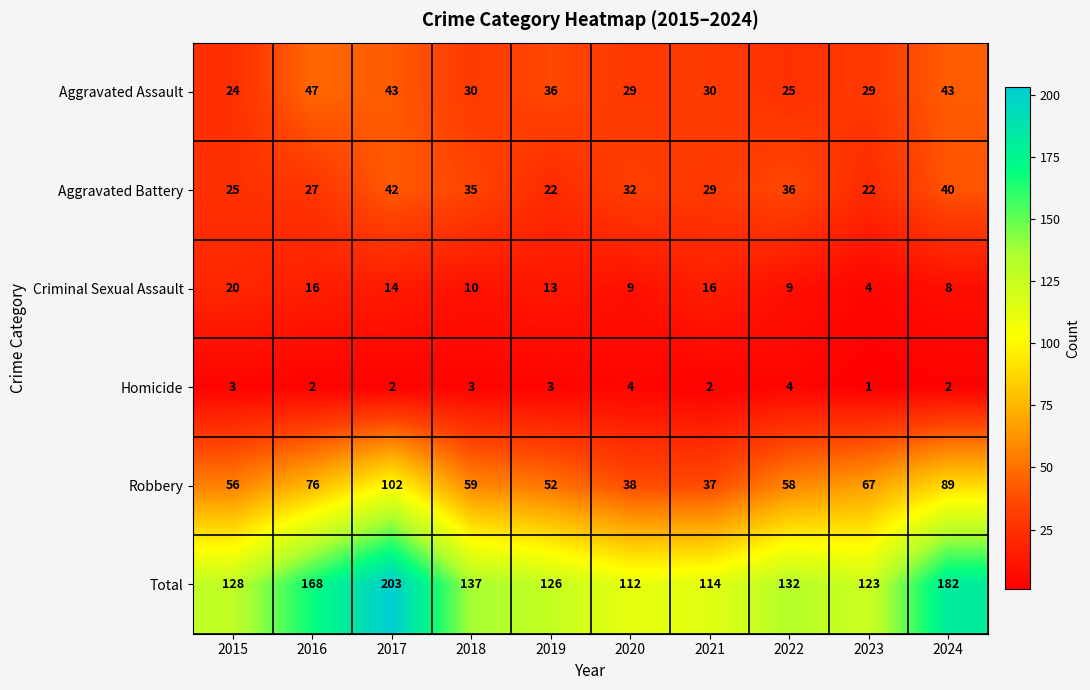

Which series has the largest range (max minus min)?

Total